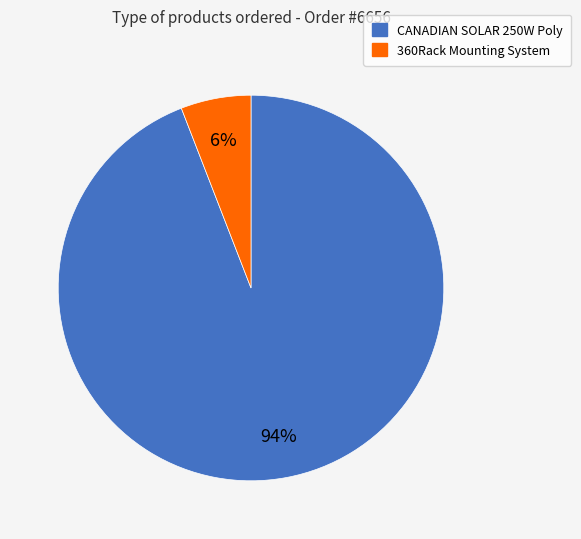

What is the largest slice in the pie chart?

CANADIAN SOLAR 250W Poly